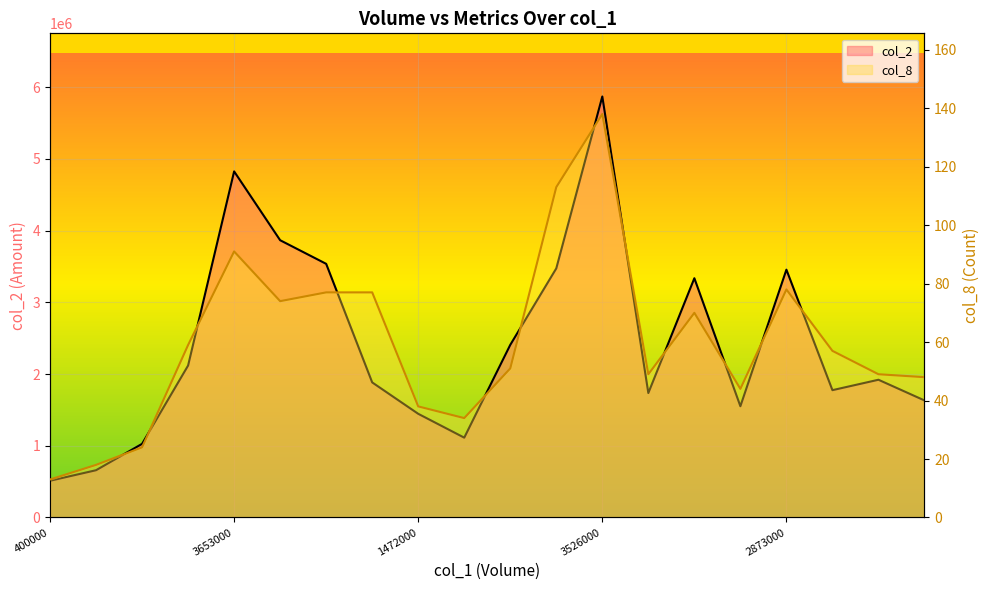

At which label is col_2 line closest to 3190560?

14